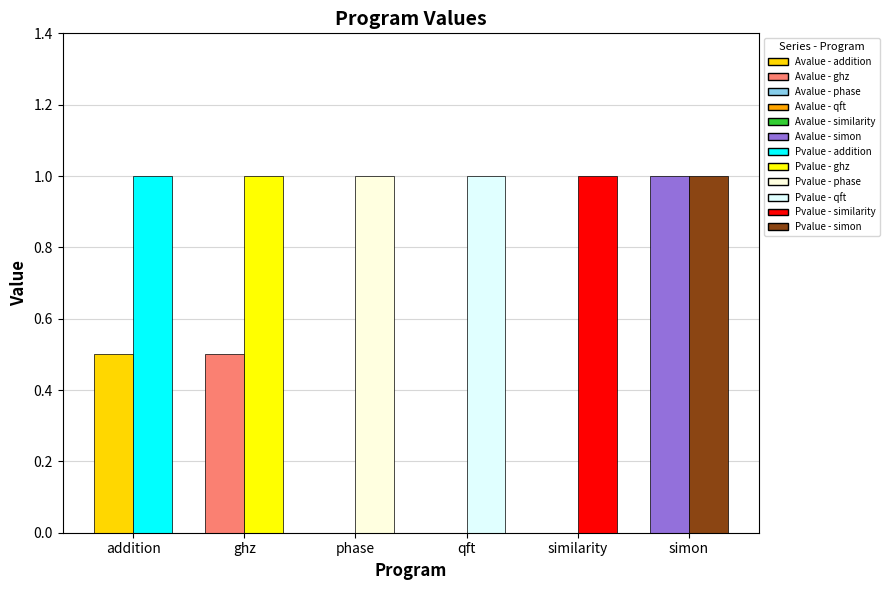

Which series has the largest range (max minus min)?

Avalue